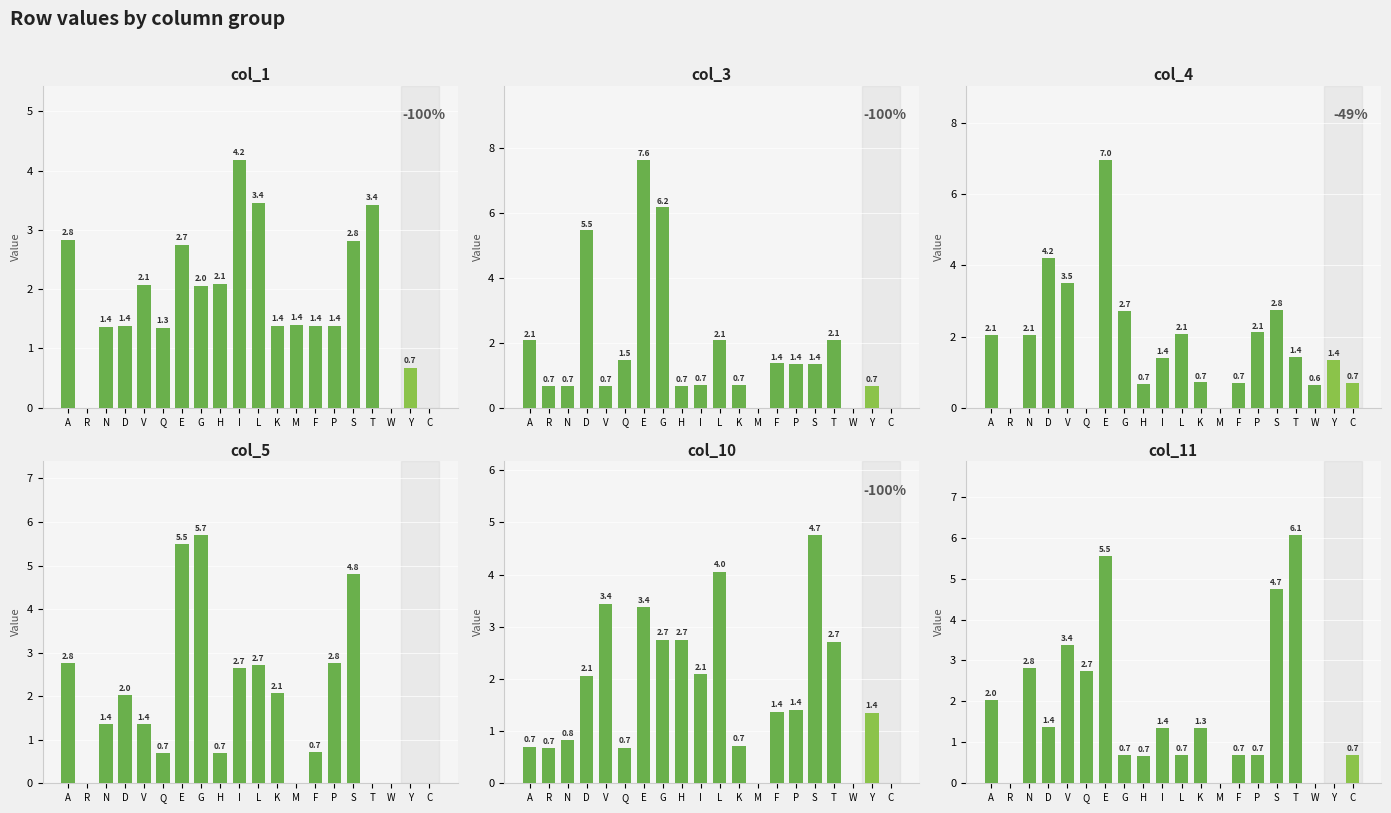

List the labels in order of col_10 value, largest first.

S, L, V, E, H, G, T, I, D, P, F, Y, N, K, A, Q, R, M, W, C